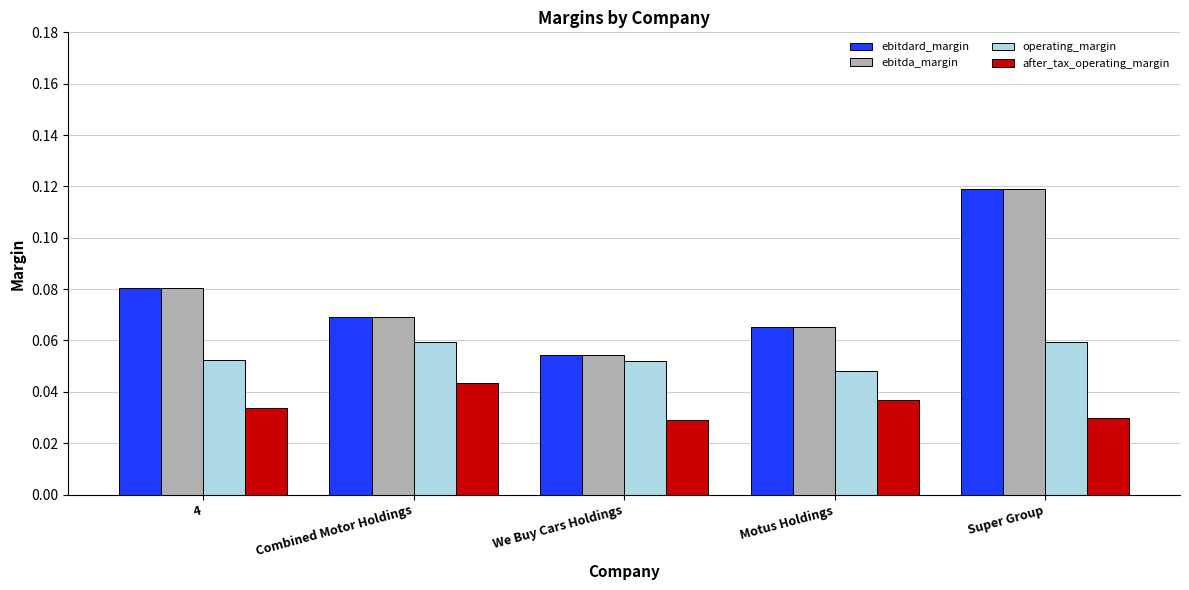

How many bars are there in each group?

4